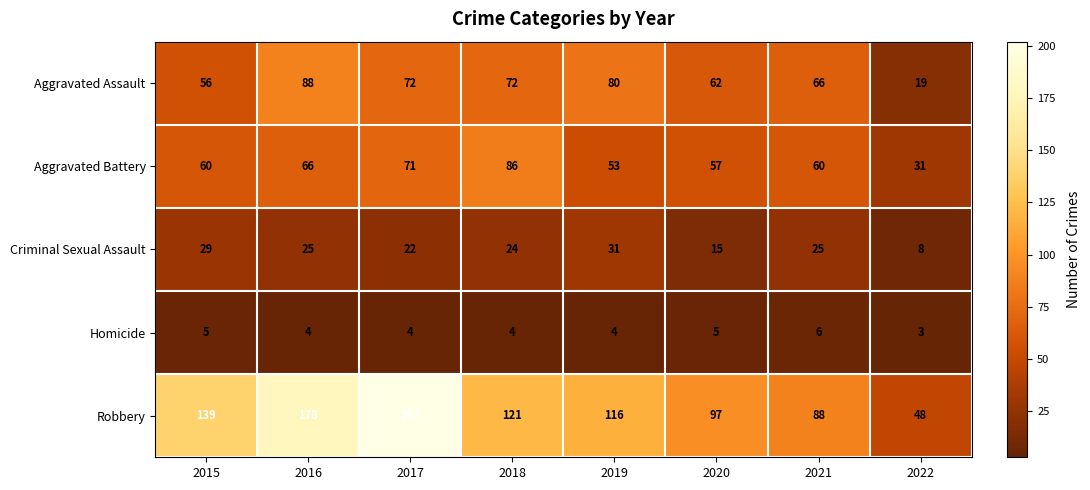

List the series in order of their peak value, lowest first.

Homicide, Criminal Sexual Assault, Aggravated Battery, Aggravated Assault, Robbery